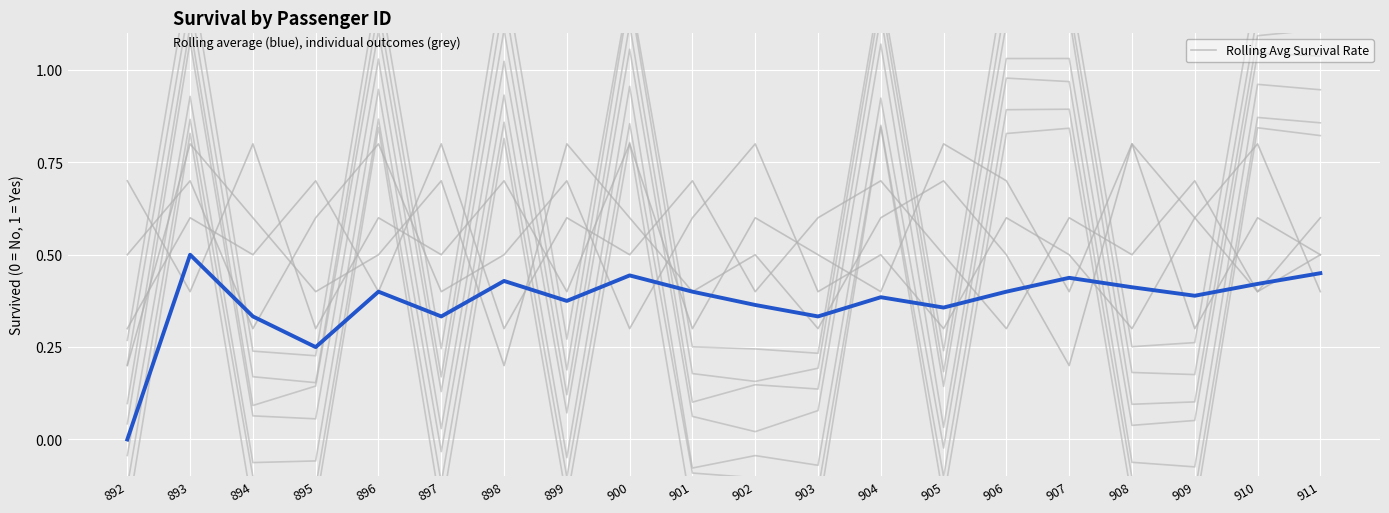

True or false: the data has more than 1 interior local peaks.

True